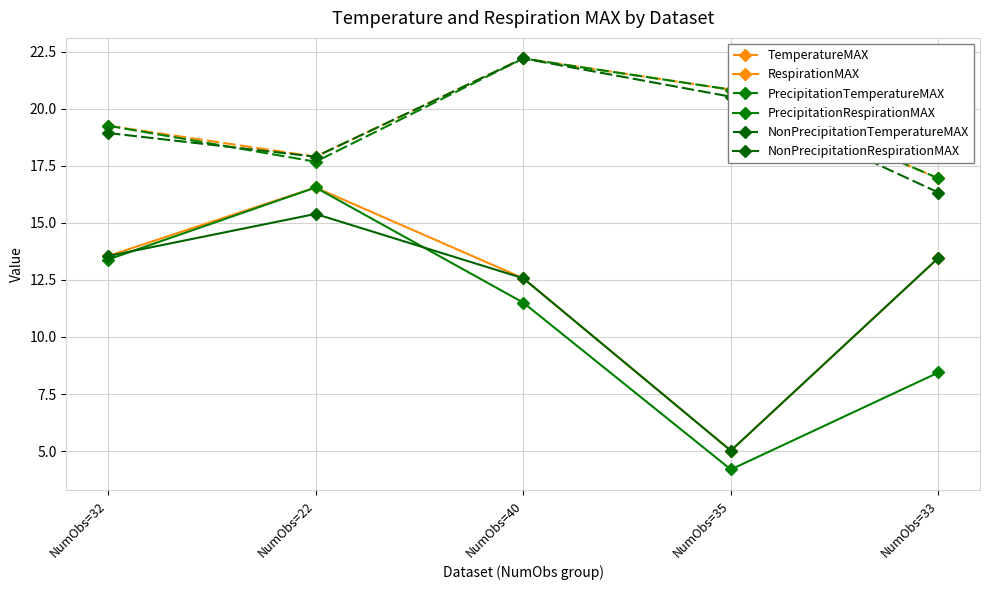

What is the sum of the RespirationMAX values at NumObs=22 and NumObs=35?

21.6